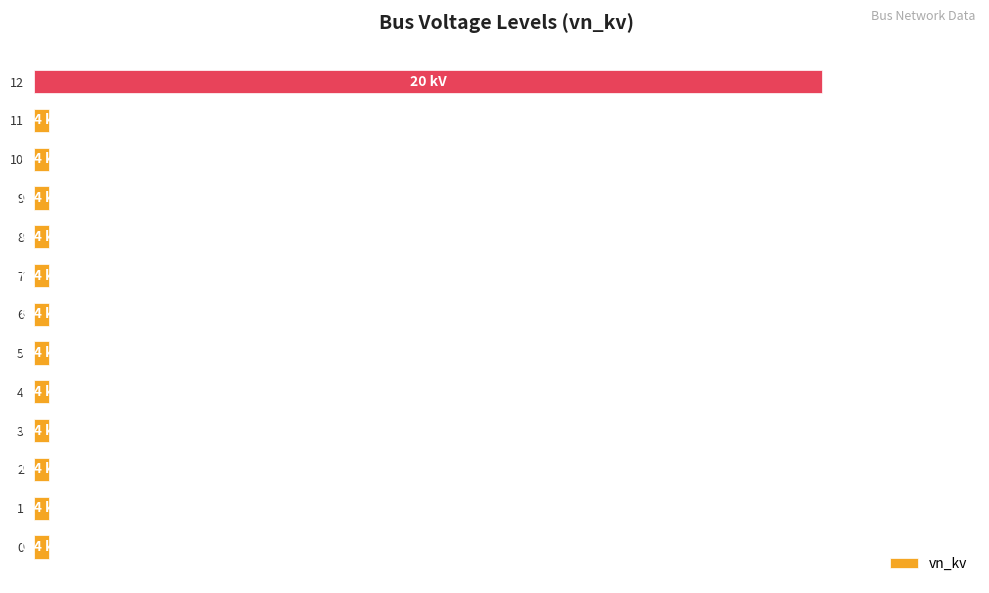

Are the bars horizontal?

Yes